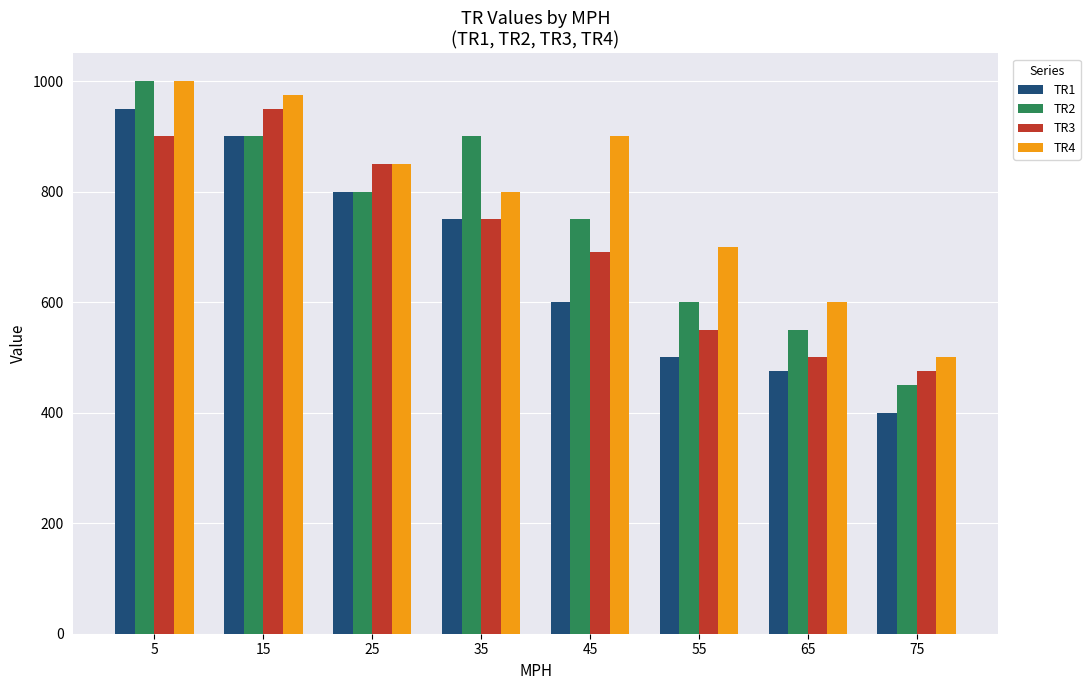

What is the sum of the TR1 values at 55 and 5?

1450